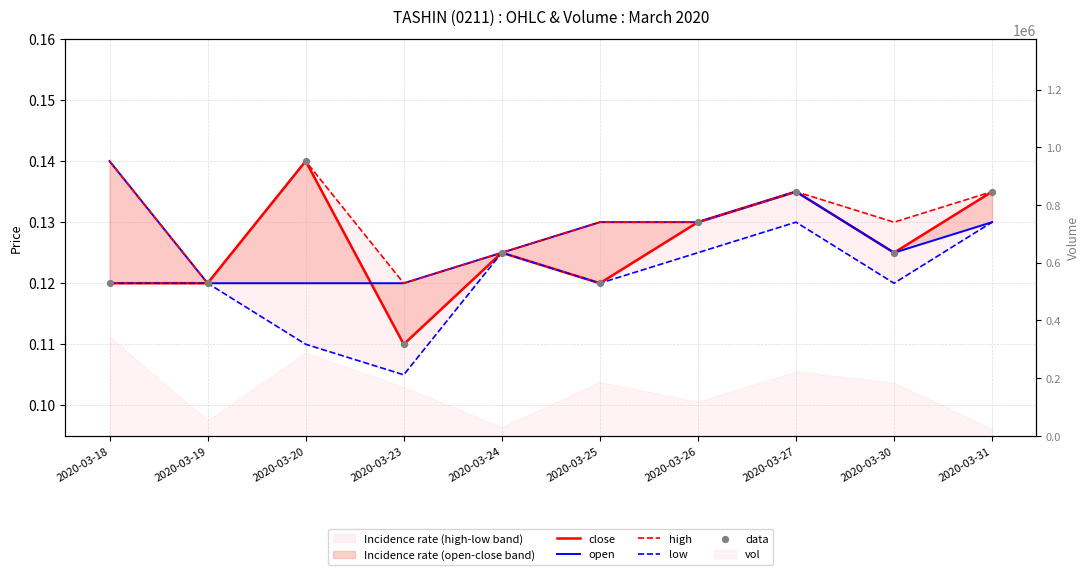

Which series has the largest total across all categories?

high